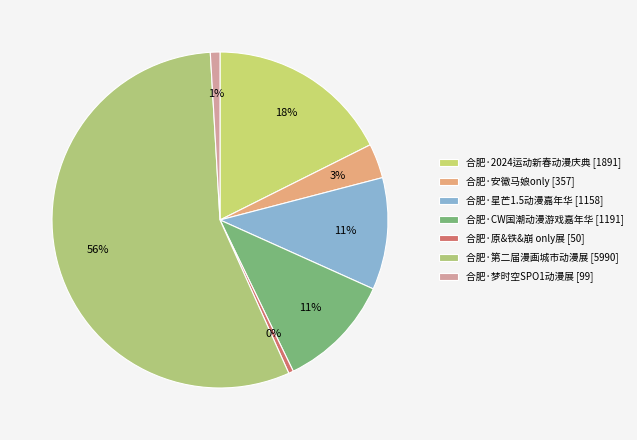

Which slice is the smallest?

合肥·原&铁&崩 only展